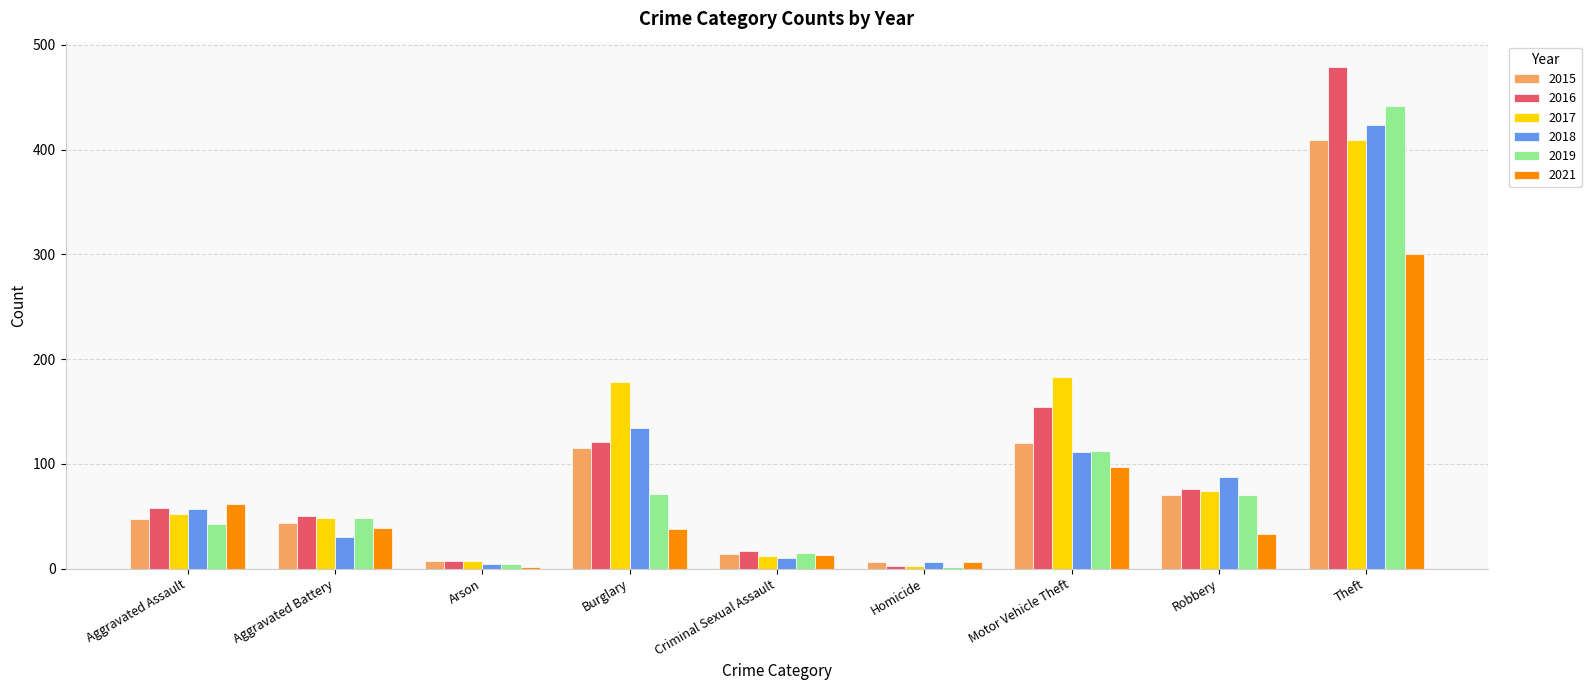

What is the spread (max minus min) of values at Motor Vehicle Theft?

86